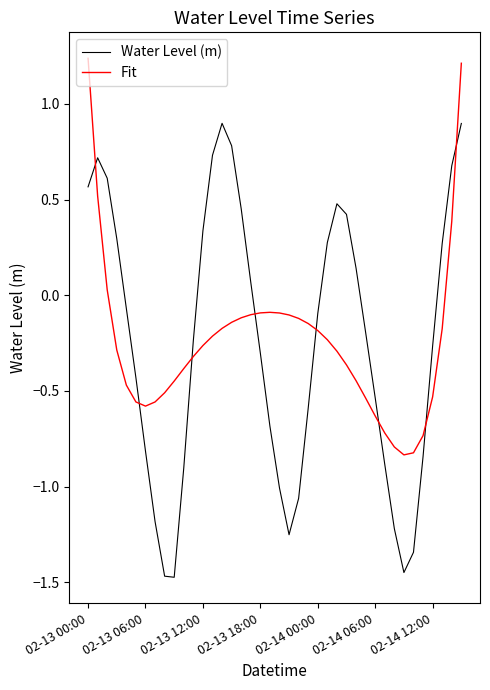

Which series ends up on top after the final intersection of Water Level (m) and Fit?

Fit